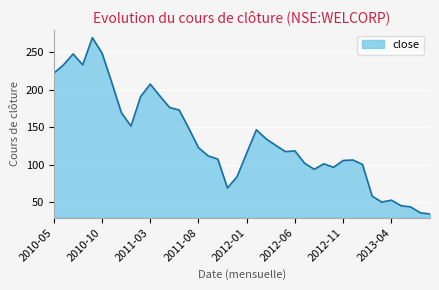

What is the difference between the maximum and minimum values?

234.8